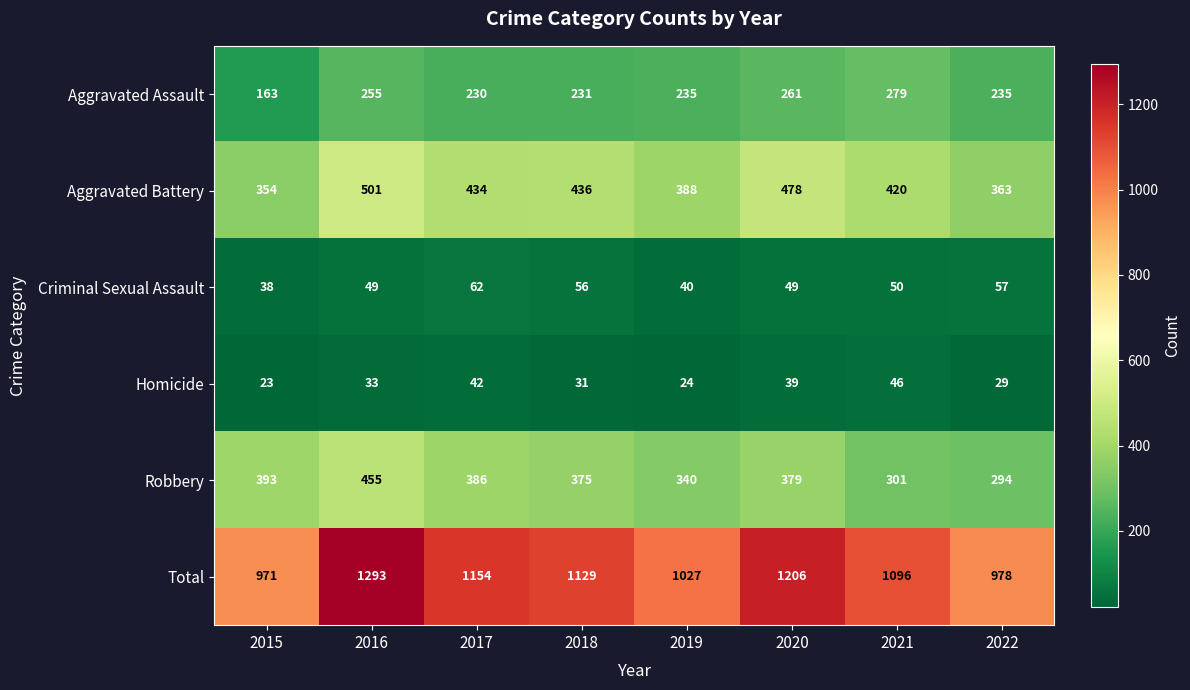

Which series has the widest spread of values?

Total